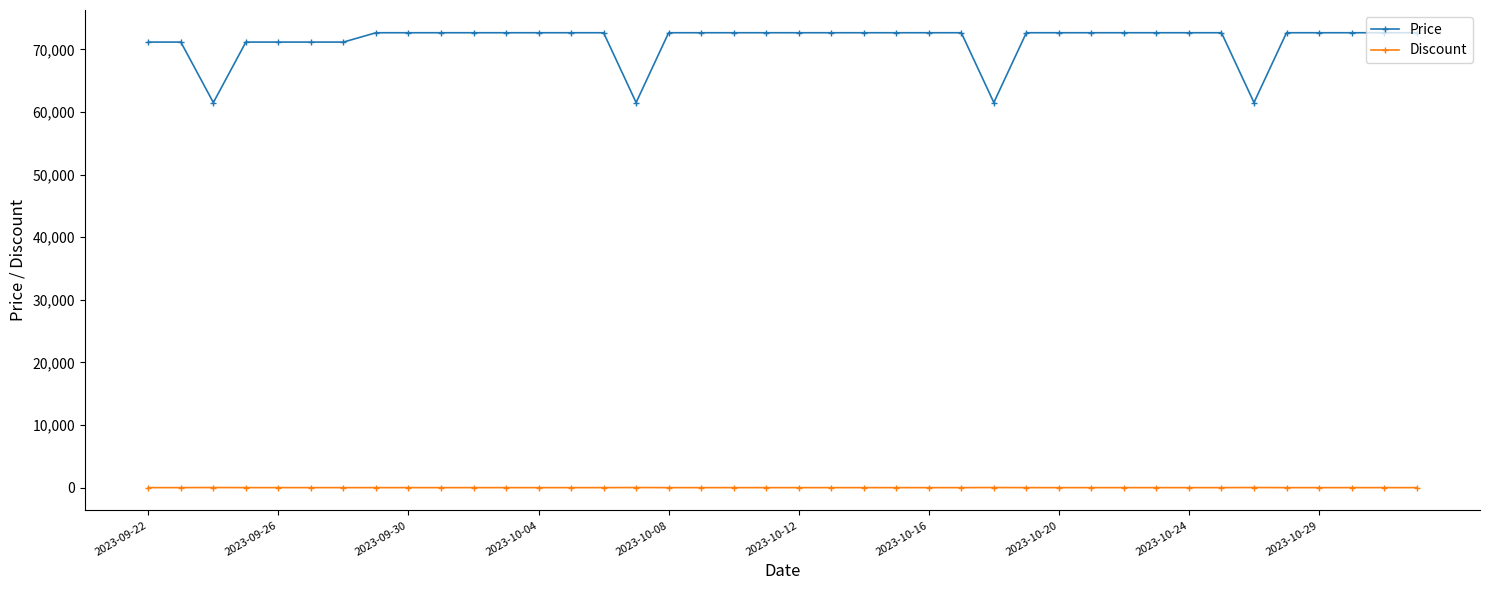

True or false: Discount and Price cross at least once.

False